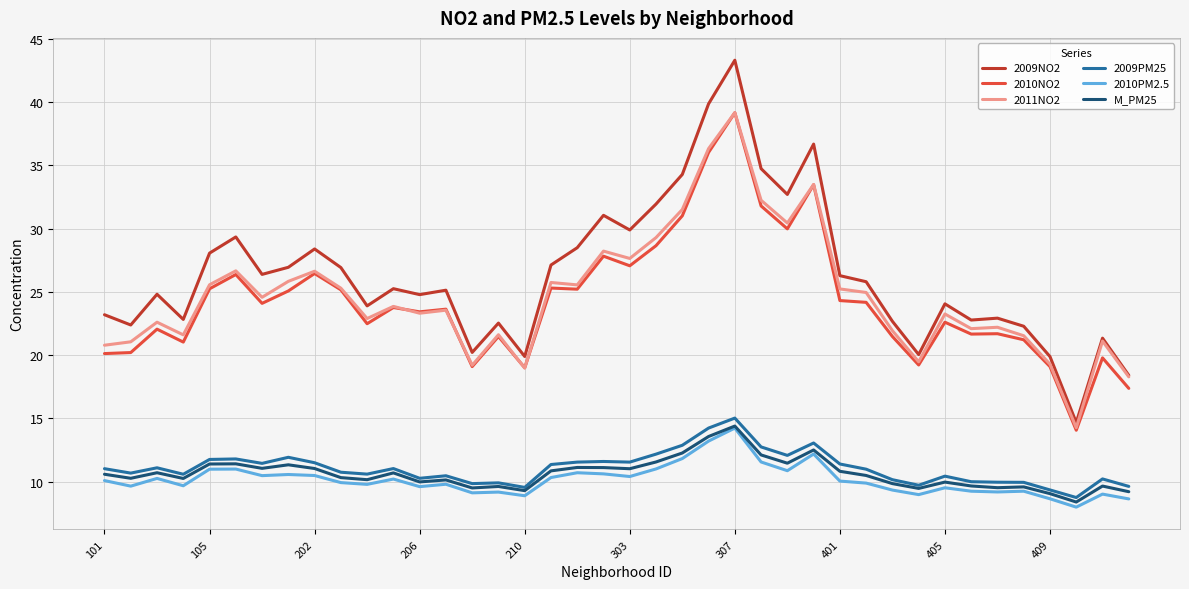

Which series has the largest total across all categories?

2009NO2